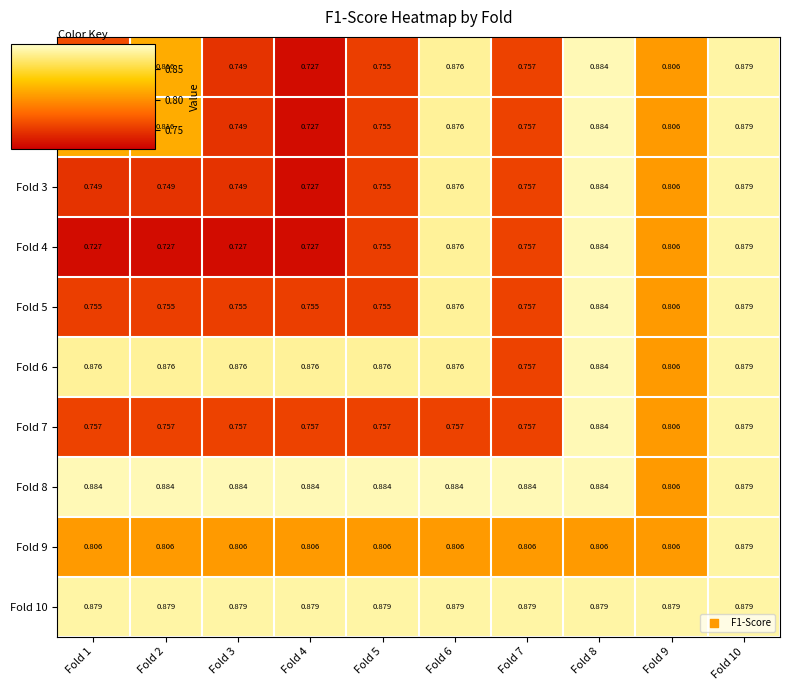

Is the value of Fold 4 at Fold 2 greater than the value of Fold 3 at Fold 9?

No